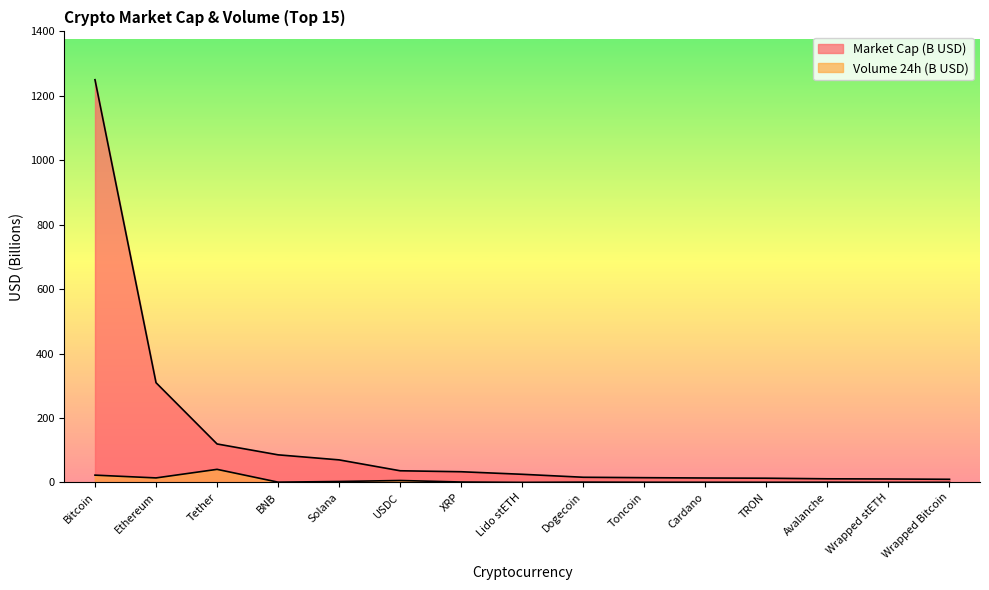

True or false: Volume 24h (B USD) and Market Cap (B USD) intersect in this chart.

False